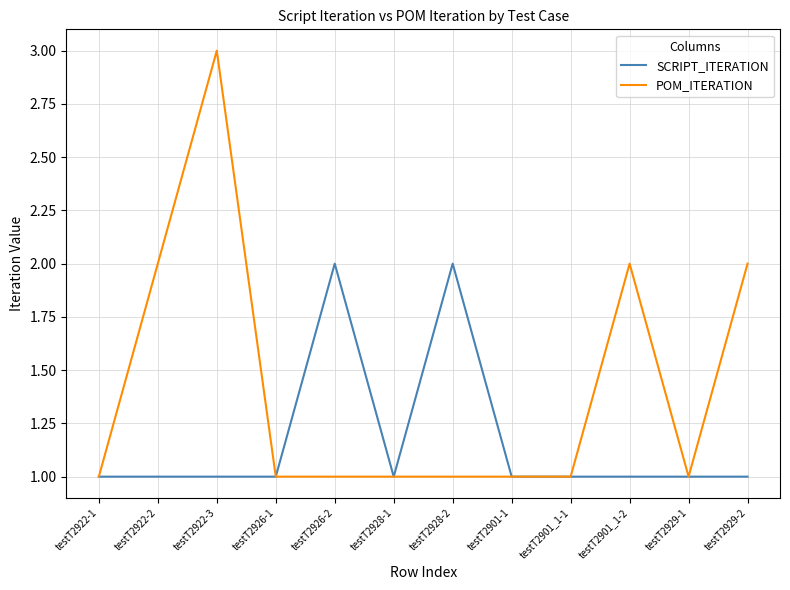

What are all the series names shown in the legend?

SCRIPT_ITERATION, POM_ITERATION